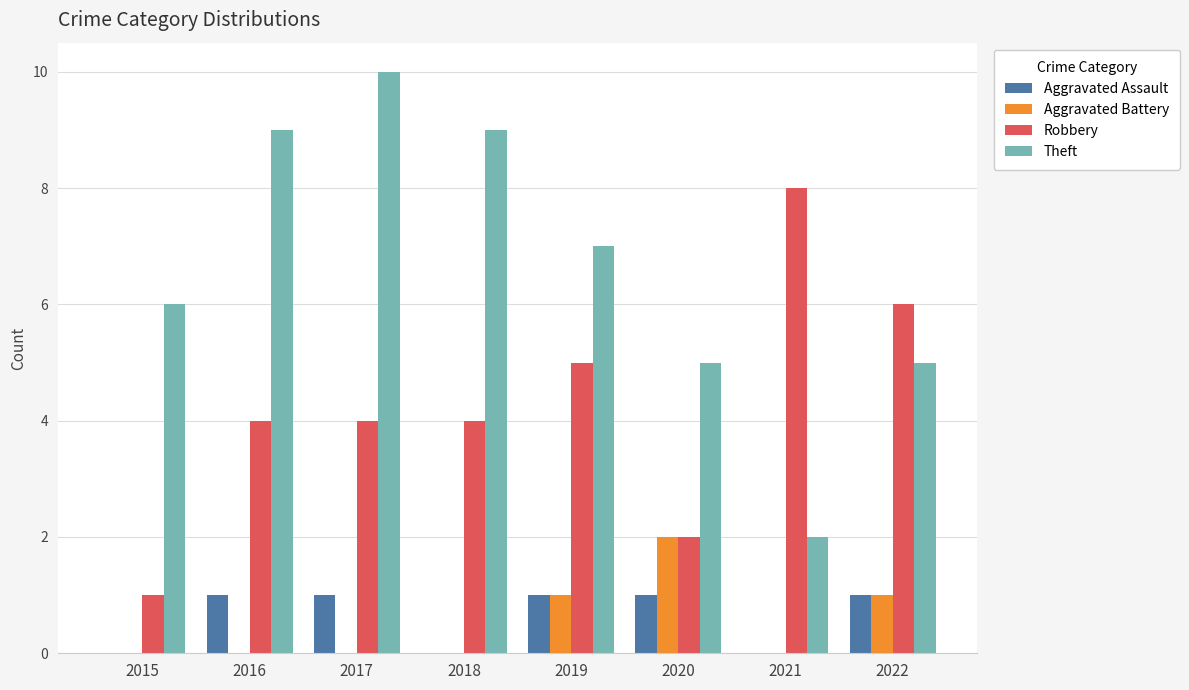

What is the sum of the Theft values at 2022 and 2020?

10